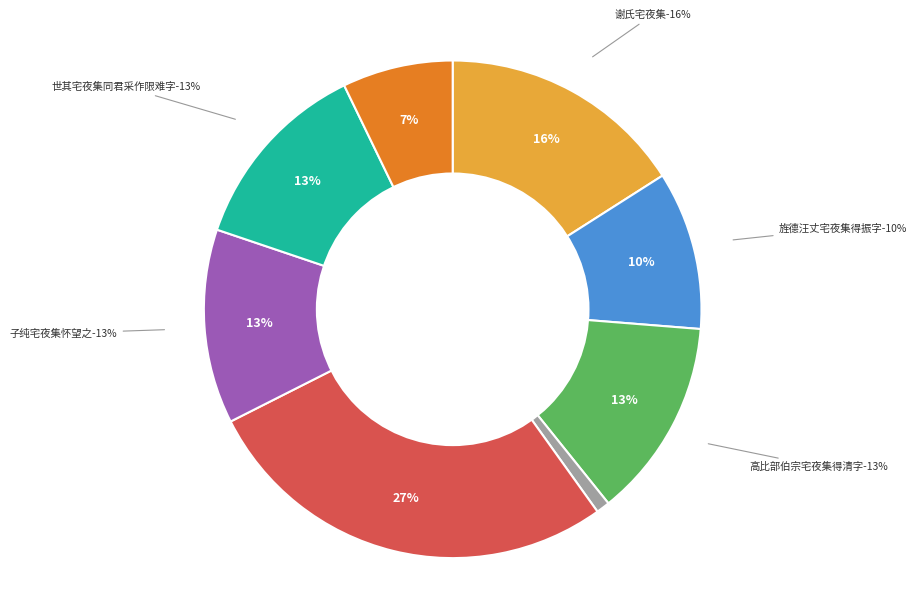

Is it true that 兵马曹季良宅夜集 is 1% of the pie?

True